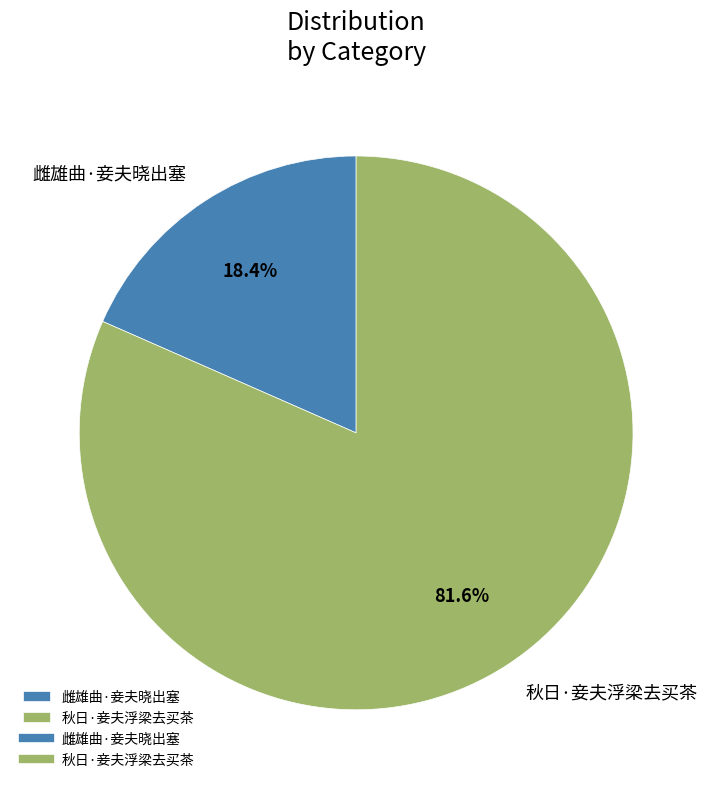

Does any single category account for the majority?

Yes